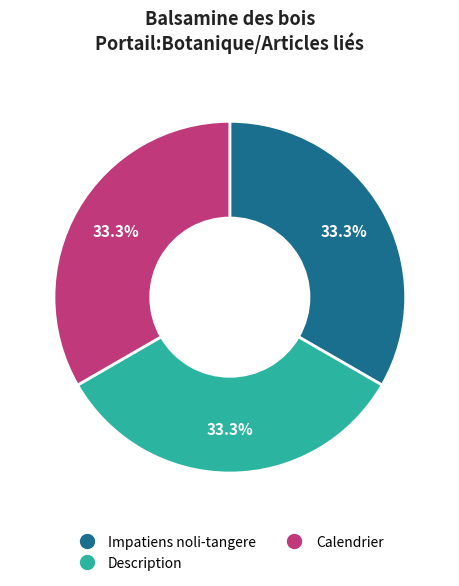

What percentage is the Description slice, to the nearest percent?

33%